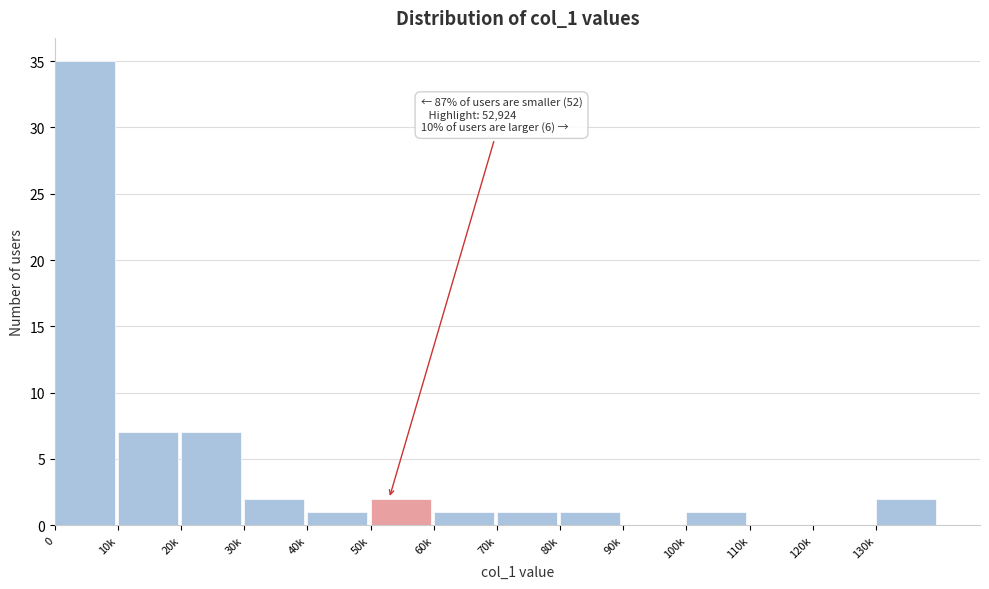

Reading left to right, what are all the values shown in this chart?

0=35	10k=7	20k=7	30k=2	40k=1	50k=2	60k=1	70k=1	80k=1	90k=0	100k=1	110k=0	120k=0	130k=2